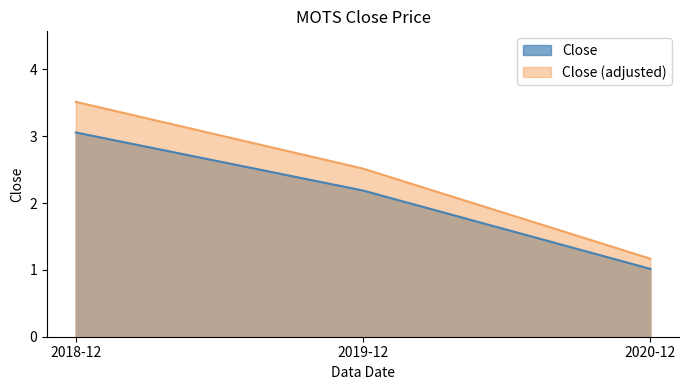

What is the difference between the values at 2020-12 and 2019-12?

1.2